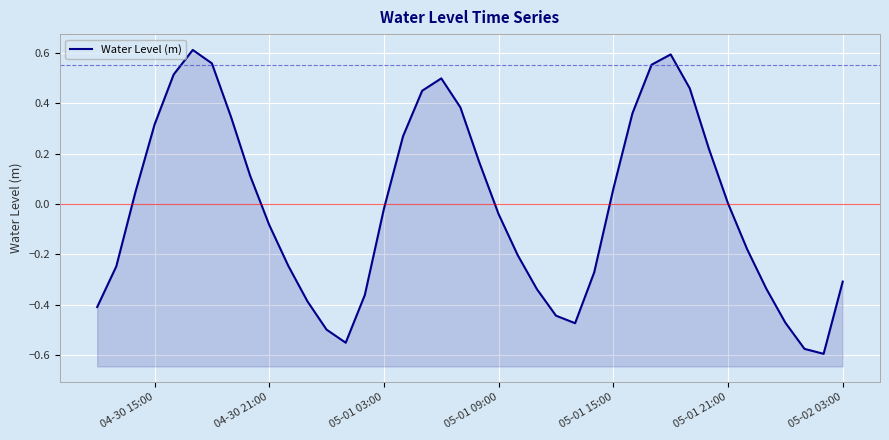

The chart shows a value of -0.4 at 05-02 03:00. True or false?

False